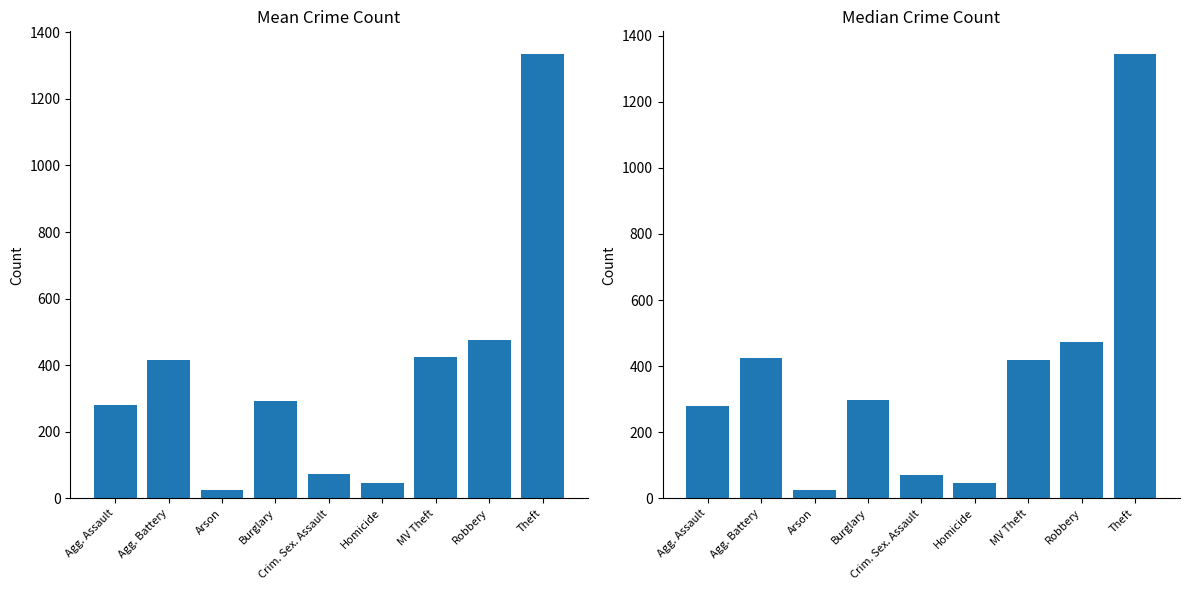

What position from the left is Robbery?

8